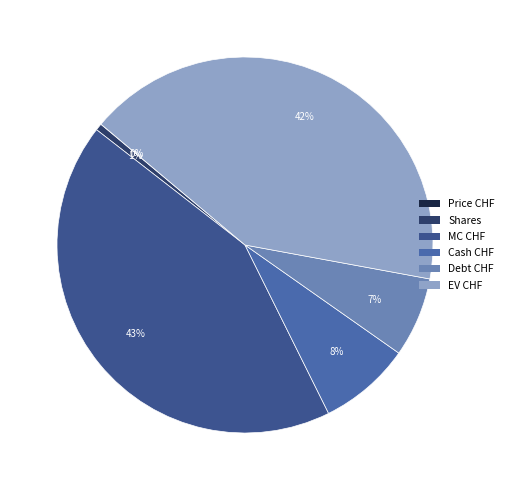

What is the total percentage of Debt CHF and EV CHF?

48.6%